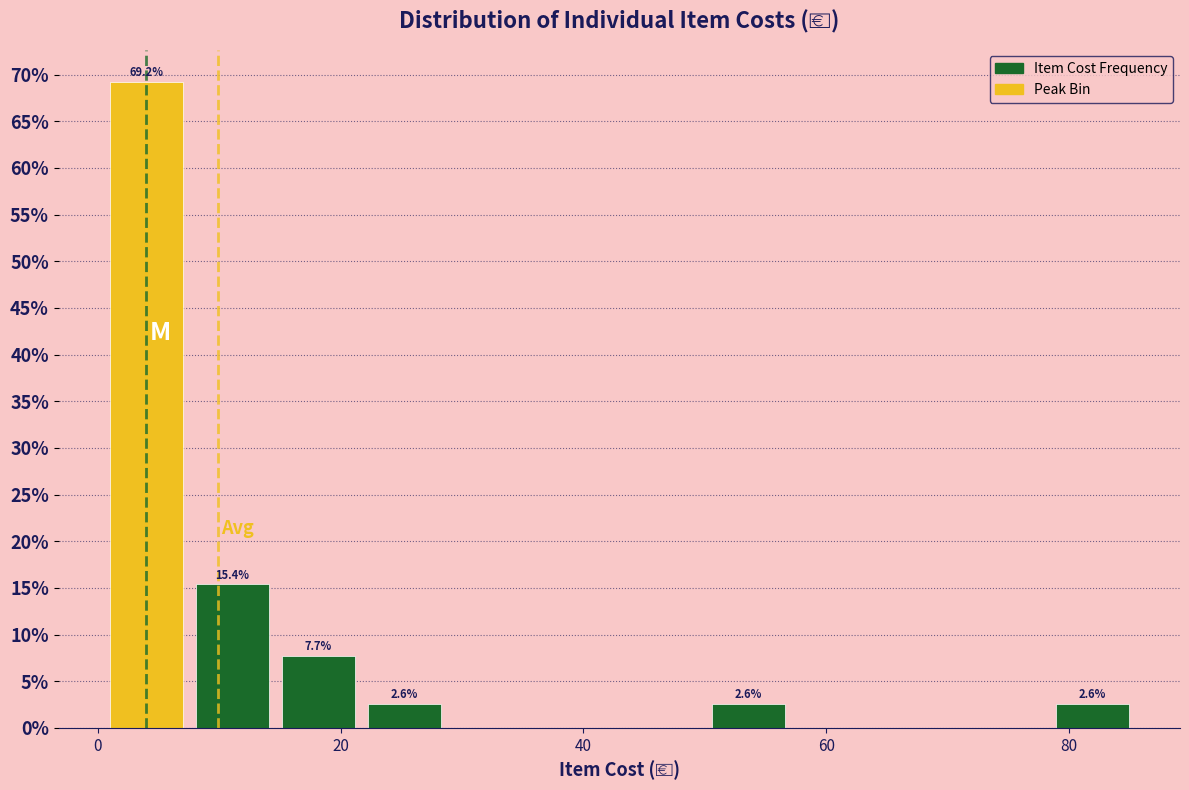

Read against the x-axis, roughly where is the centre of the tallest bar?

4